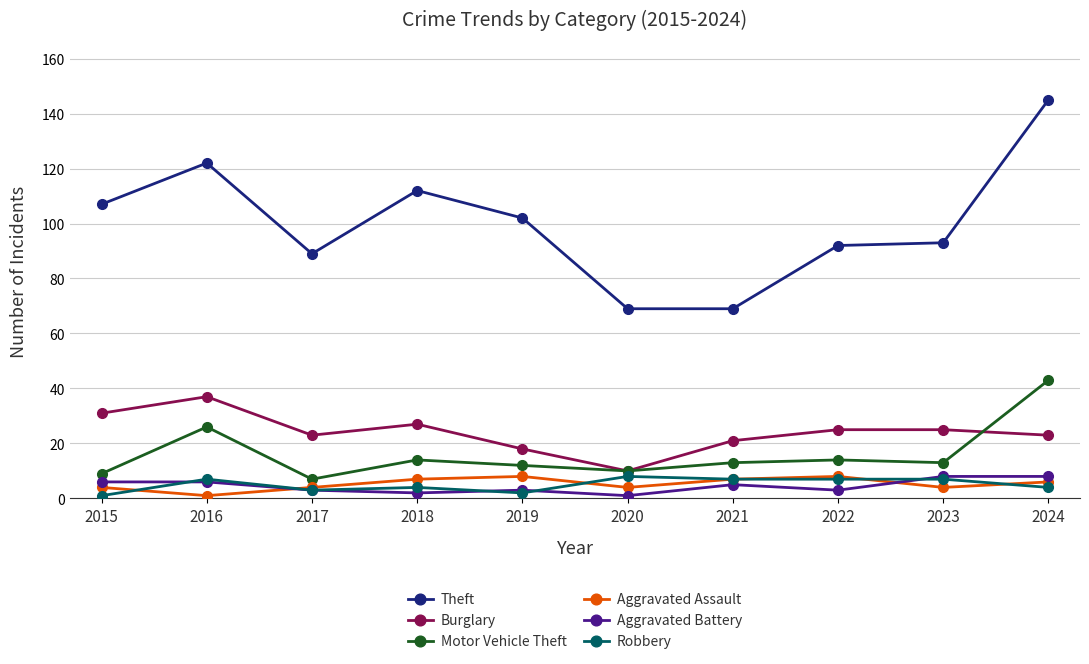

How many data points does each series have?

10